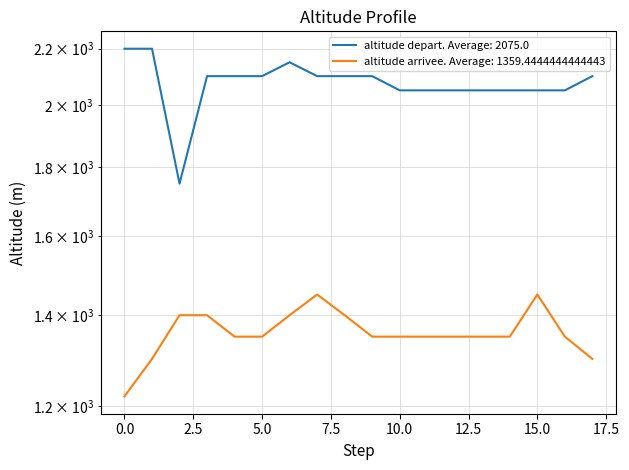

What is the spread (max minus min) of values at 3?

700